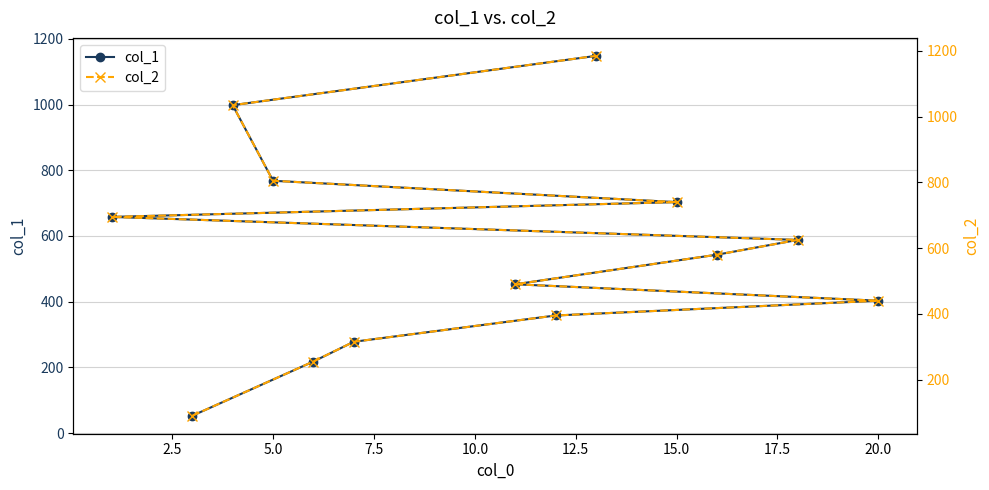

The value of col_1 at 5.0 is 480. True or false?

False